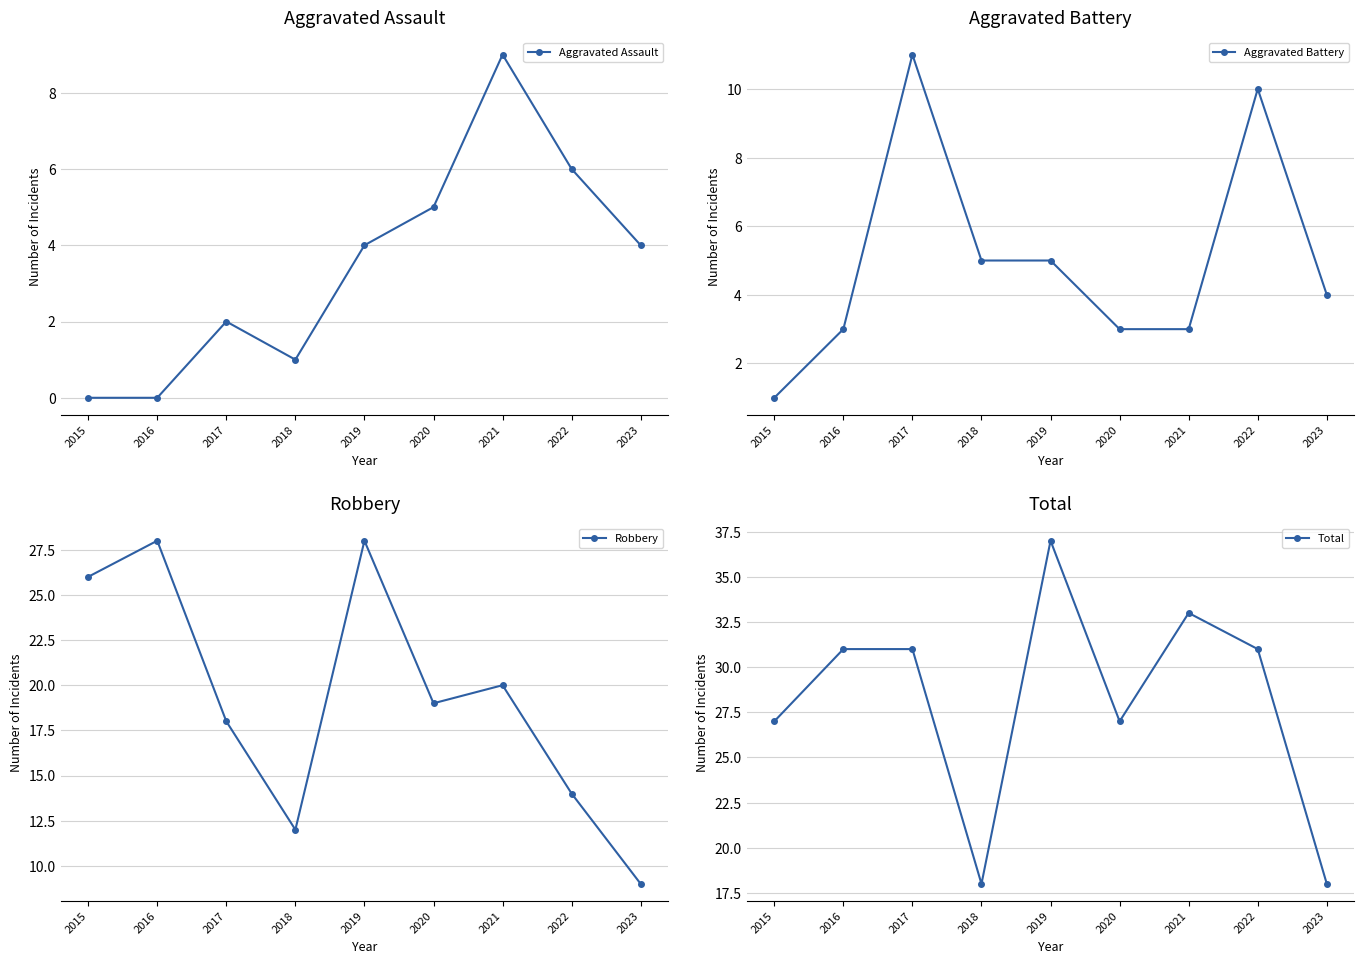

What is the value of the Aggravated Battery point at the 9th from the left?

4